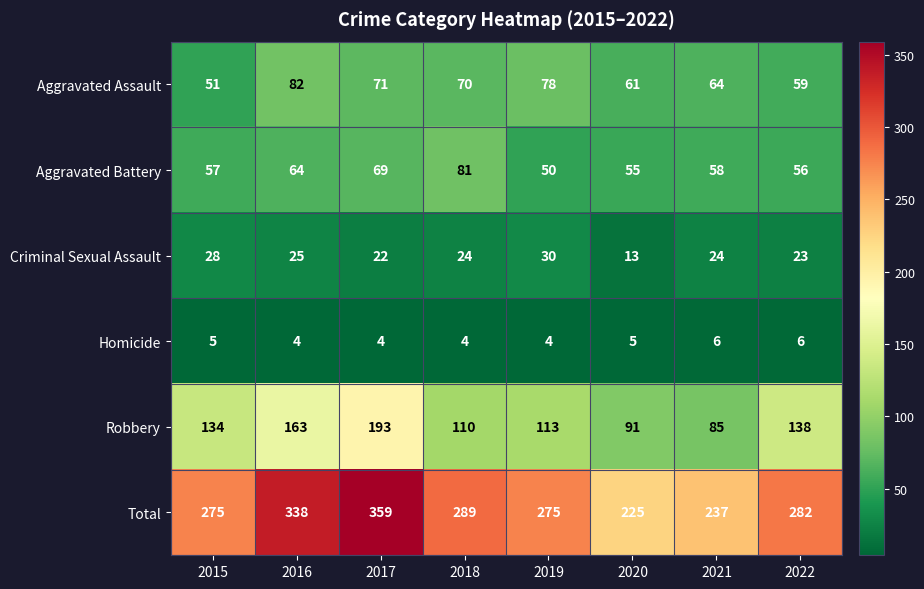

Read the Robbery value at 2019, to the nearest 10.

110